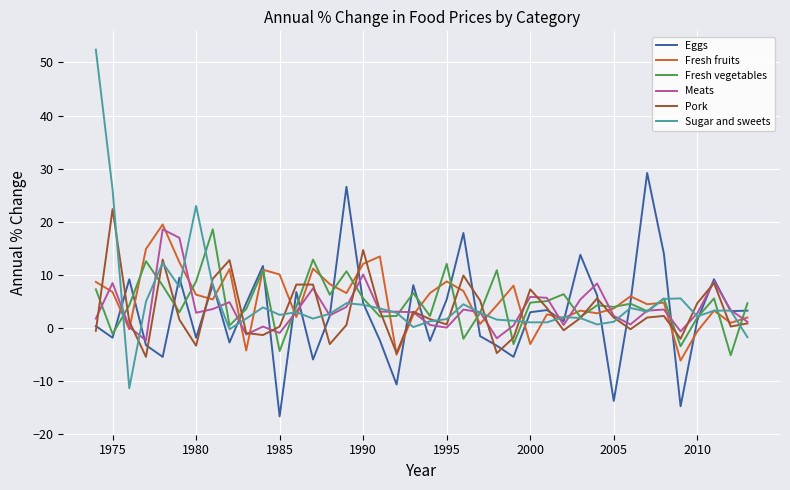

What is the sum of all Eggs values?

117.2